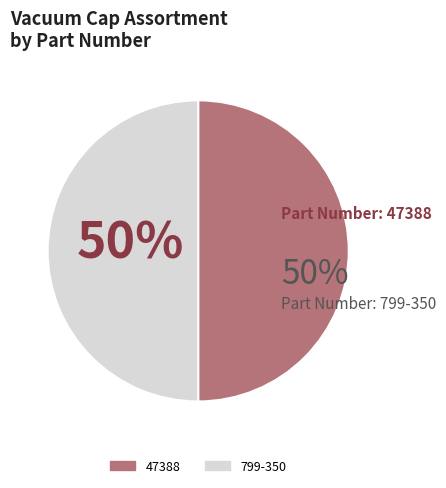

Is the sum of 799-350 and 47388 greater than half?

Yes